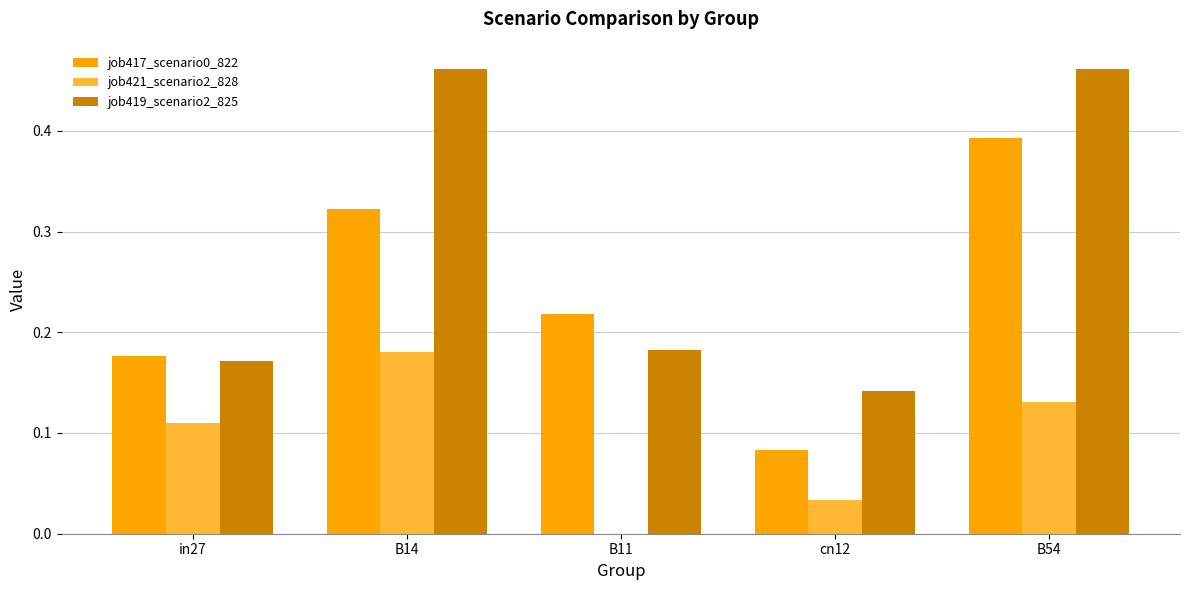

The job419_scenario2_825 series shows 0.1 at B14. True or false?

False